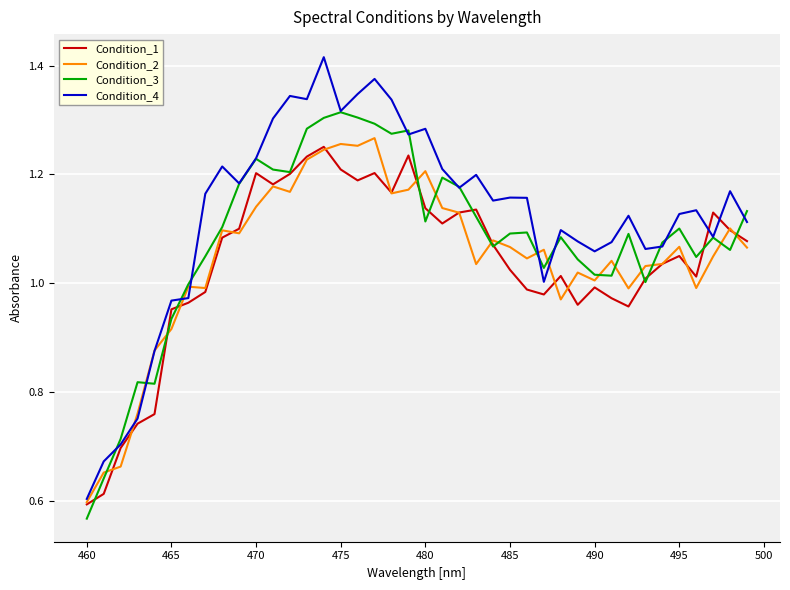

Which series has the largest range (max minus min)?

Condition_4